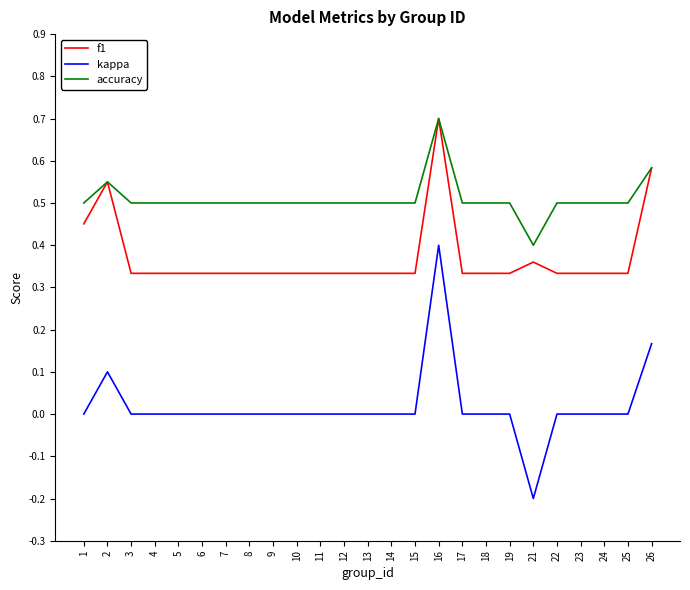

What is the sum of all accuracy values?

12.7